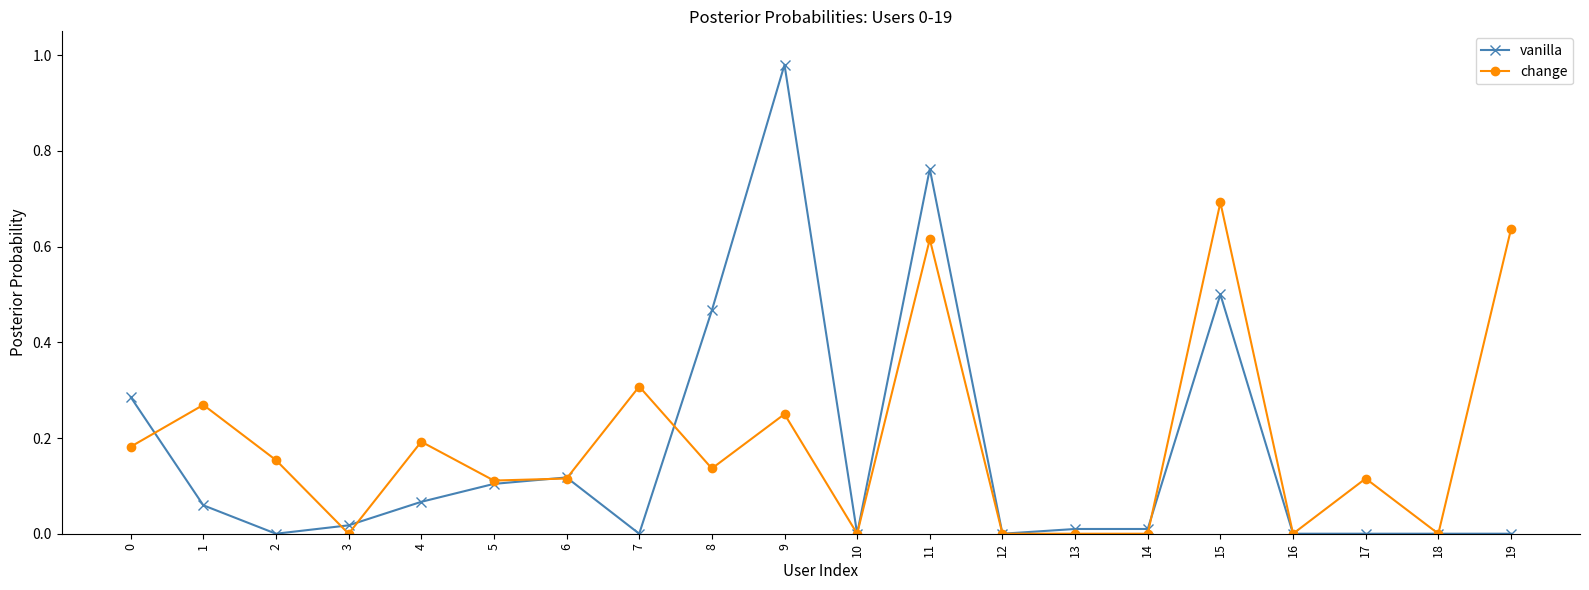

Is it true that change equals 0.3 at 1?

True